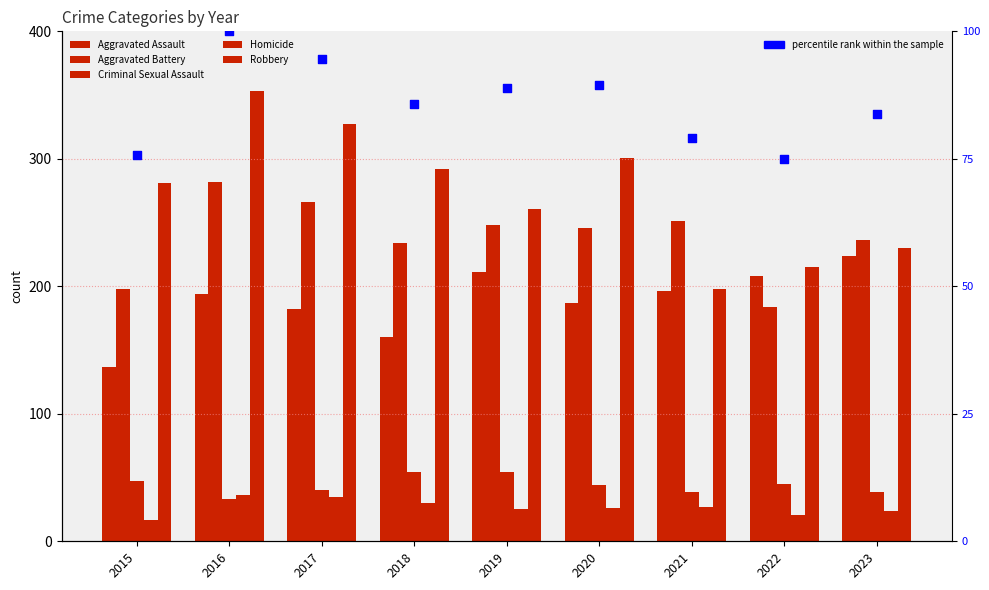

Which series has the widest spread of Y values?

Robbery